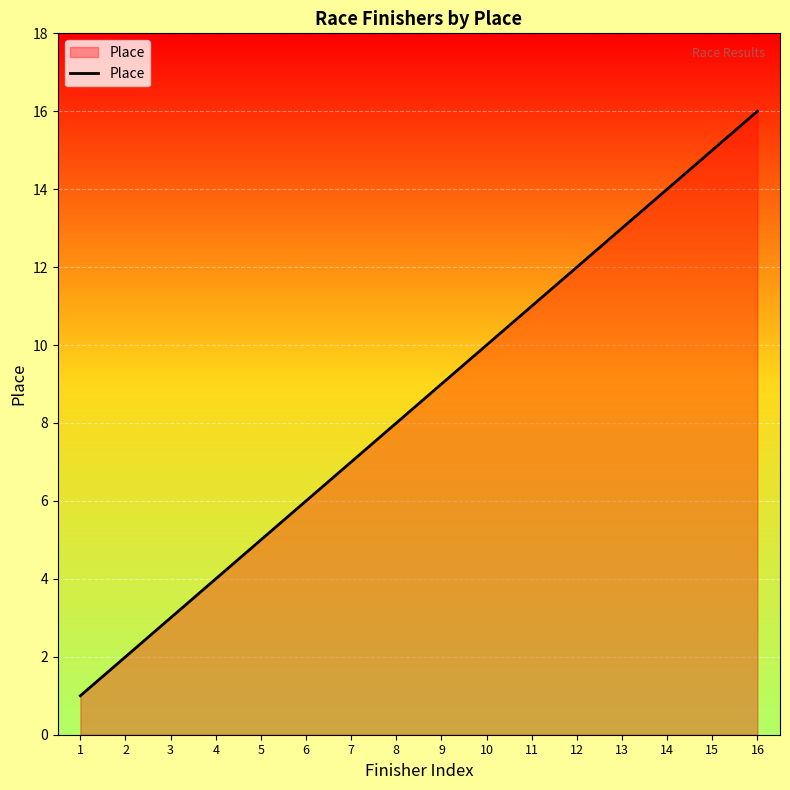

Which label corresponds to the smallest value in the chart?

1